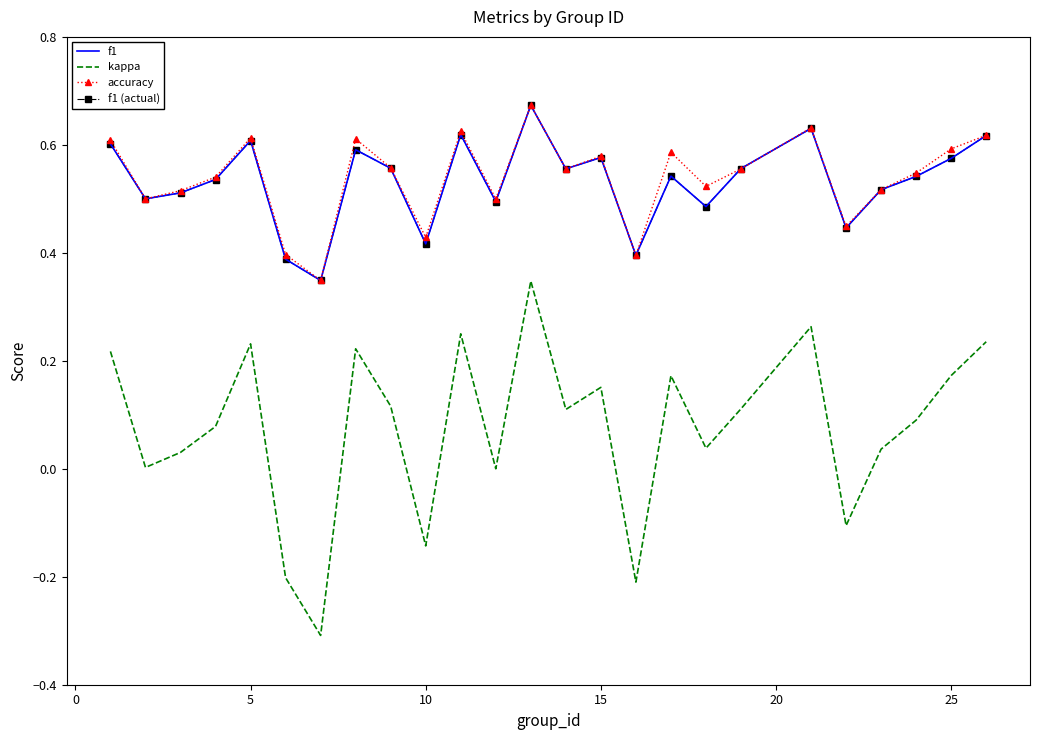

At which category does accuracy reach its first local peak?

5